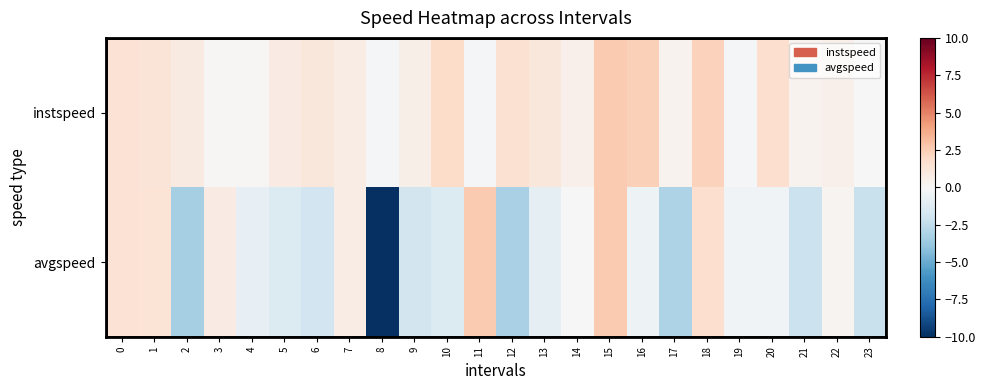

What is the total value across all series at 4?

-0.7